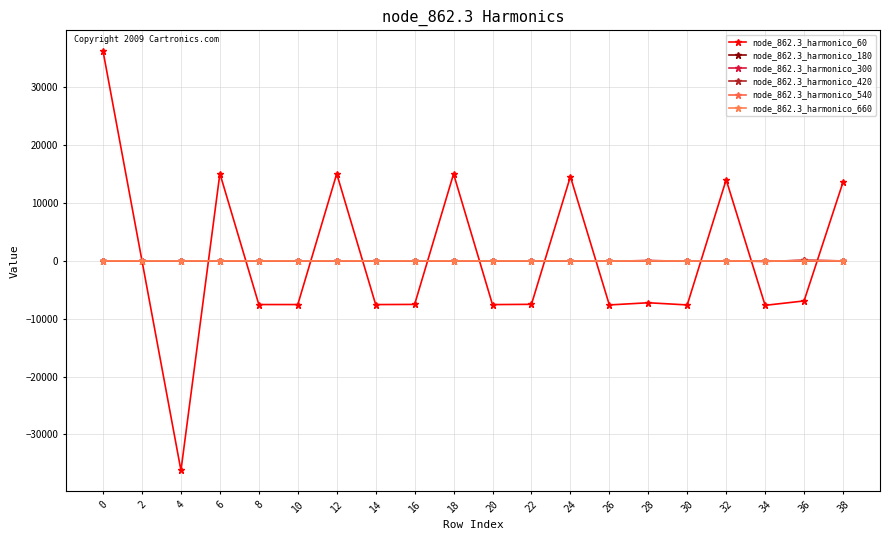

How many lines are shown in the chart?

6